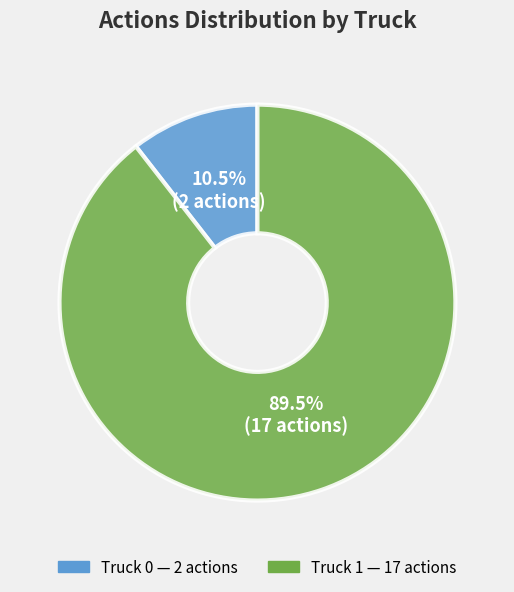

Which category has the biggest portion of the pie?

Truck 1